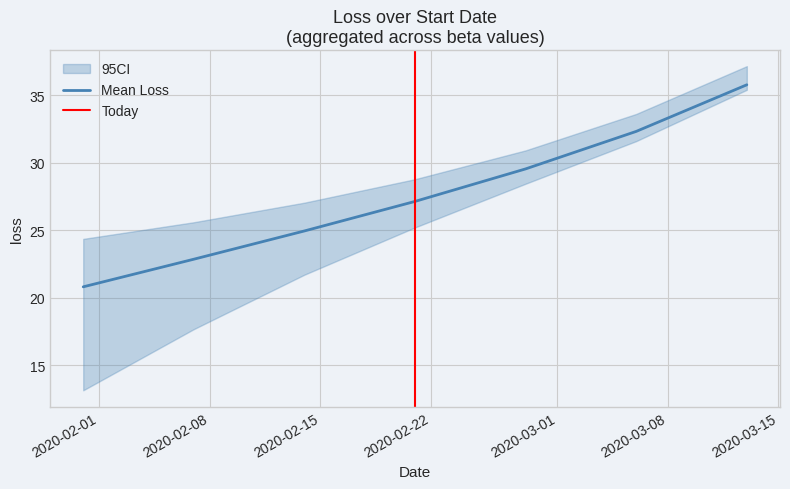

What is the maximum value for Mean Loss?

35.8